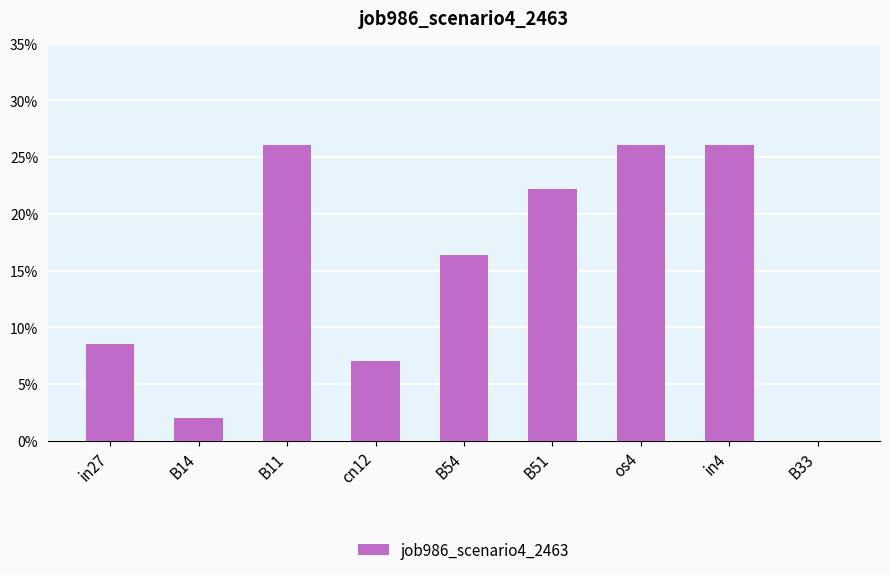

What position from the right is cn12?

6